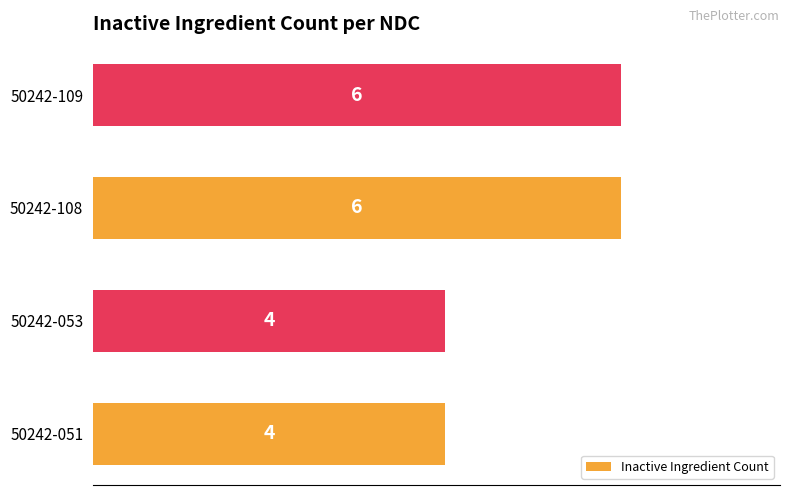

What is the average value?

5